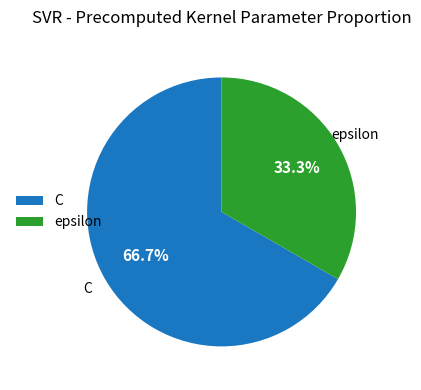

Does C represent more than half of the total?

Yes